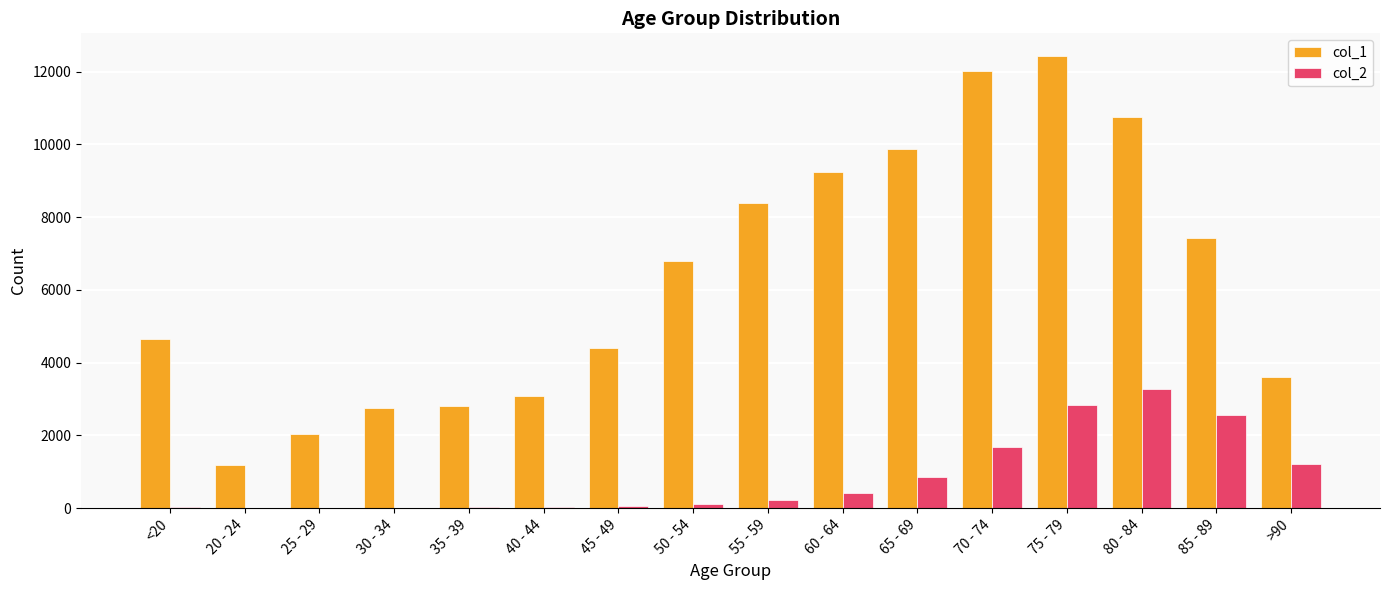

What are all the series names shown in the legend?

col_1, col_2